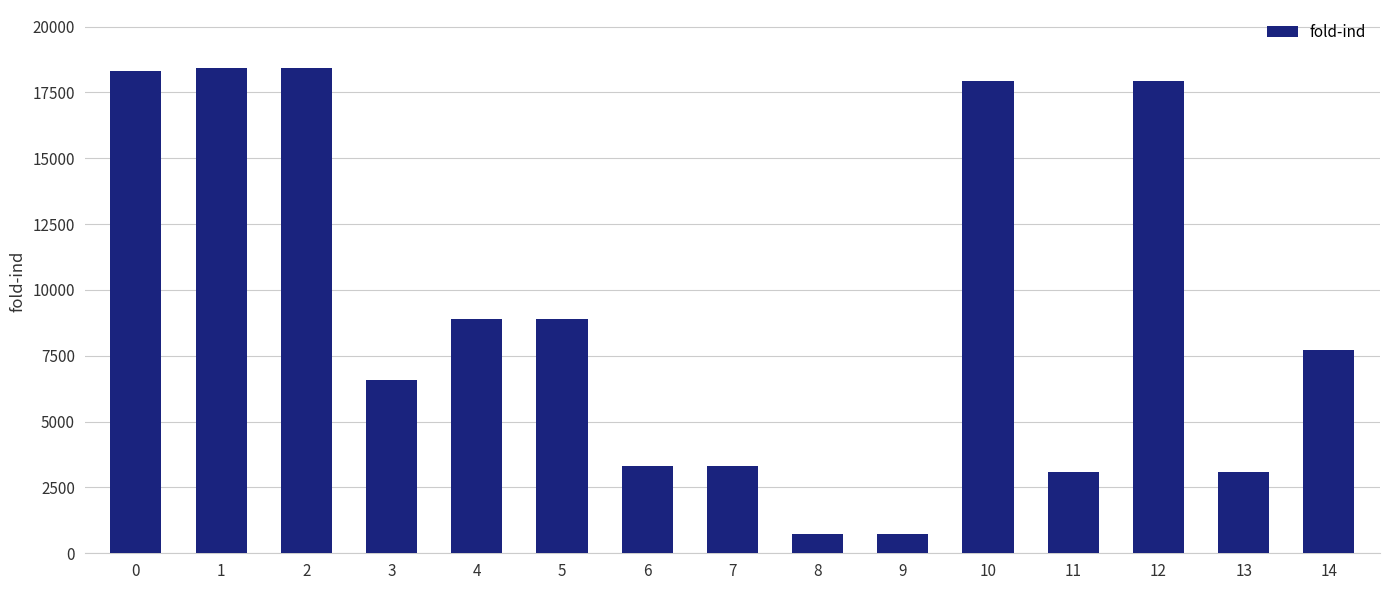

Between 4 and 11, which is larger?

4